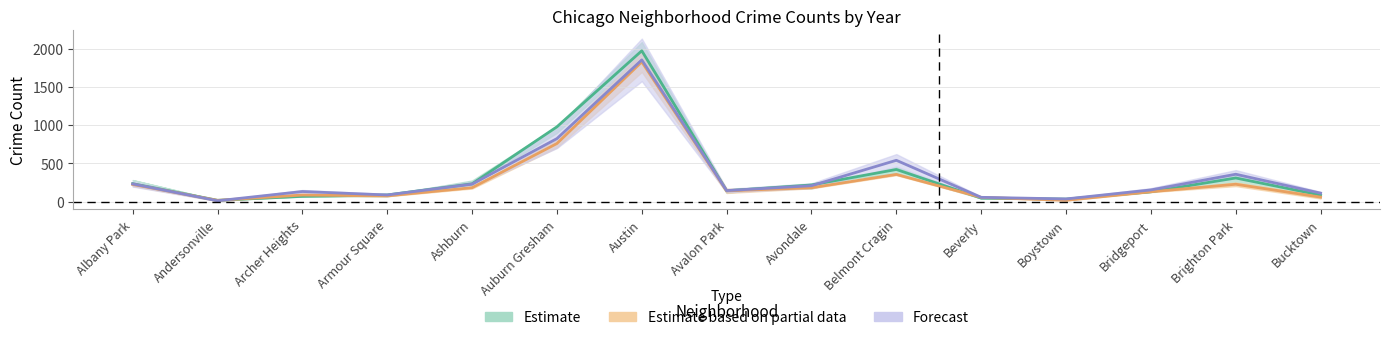

Reading left to right, extract all data points from this chart.

2023: 231.0	11.0	132.0	87.0	228.0	824.0	1853.0	144.0	208.0	540.0	56.0	35.0	153.0	358.0	111.0
2017: 235.0	17.0	69.0	87.0	233.0	978.0	1972.0	142.0	218.0	420.0	46.0	33.0	128.0	309.0	85.0
2016: 224.5	16.5	86.0	74.5	182.0	759.5	1827.0	140.5	181.0	355.5	55.5	17.5	129.0	227.0	59.0